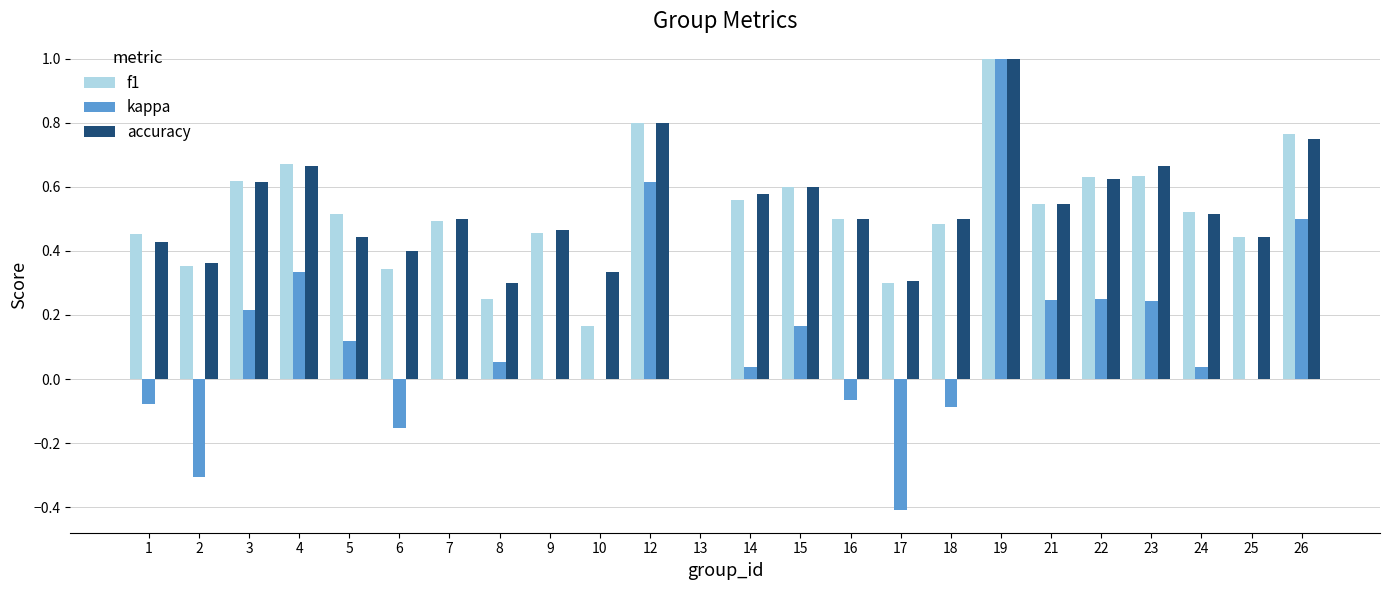

At which label does accuracy reach its peak?

19